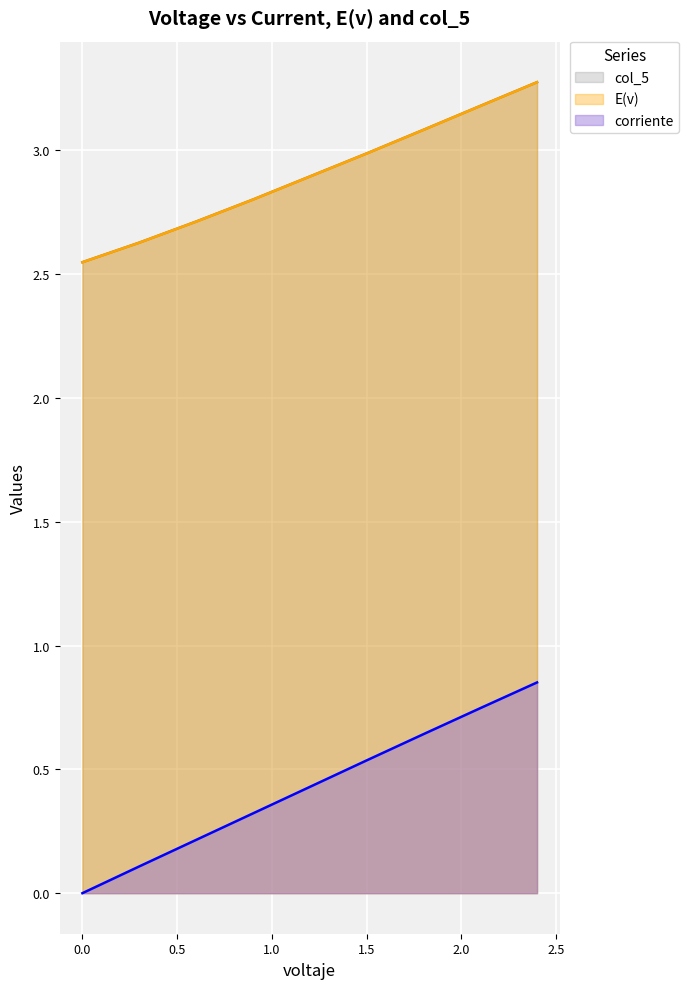

What is the label of the 3rd point from the right?

1.8